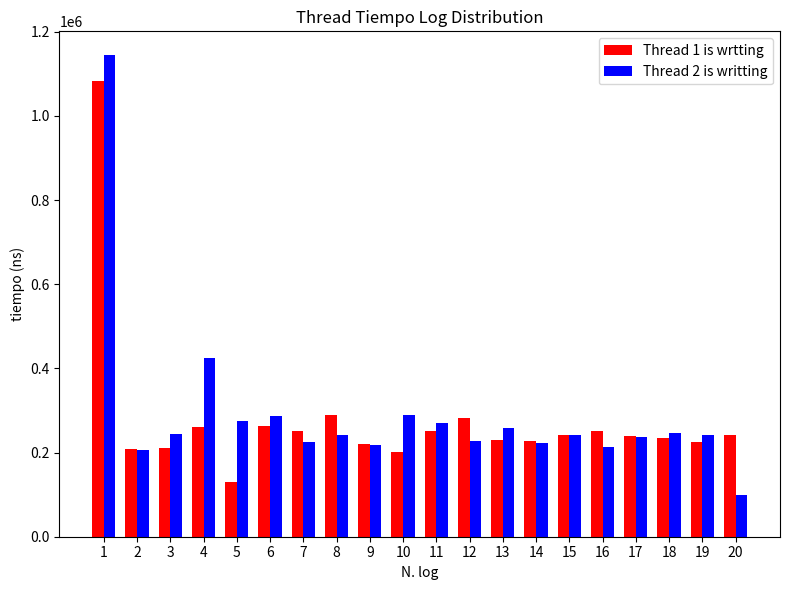

Which series has the widest spread of values?

Thread 2 is writting